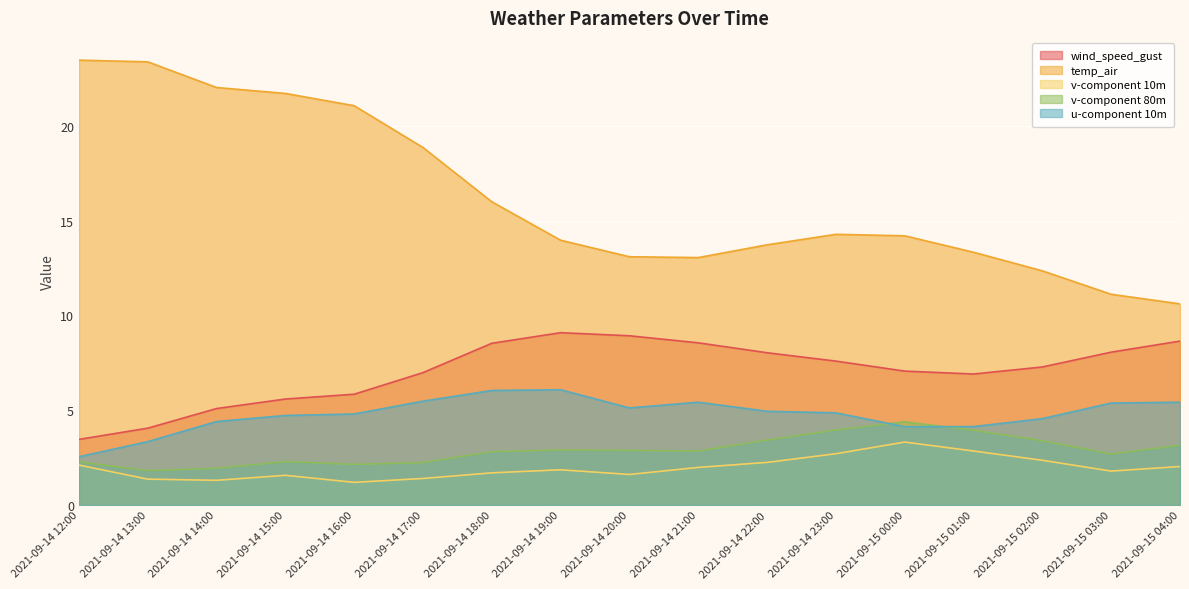

At which category is the sum across all series the highest?

2021-09-14 15:00